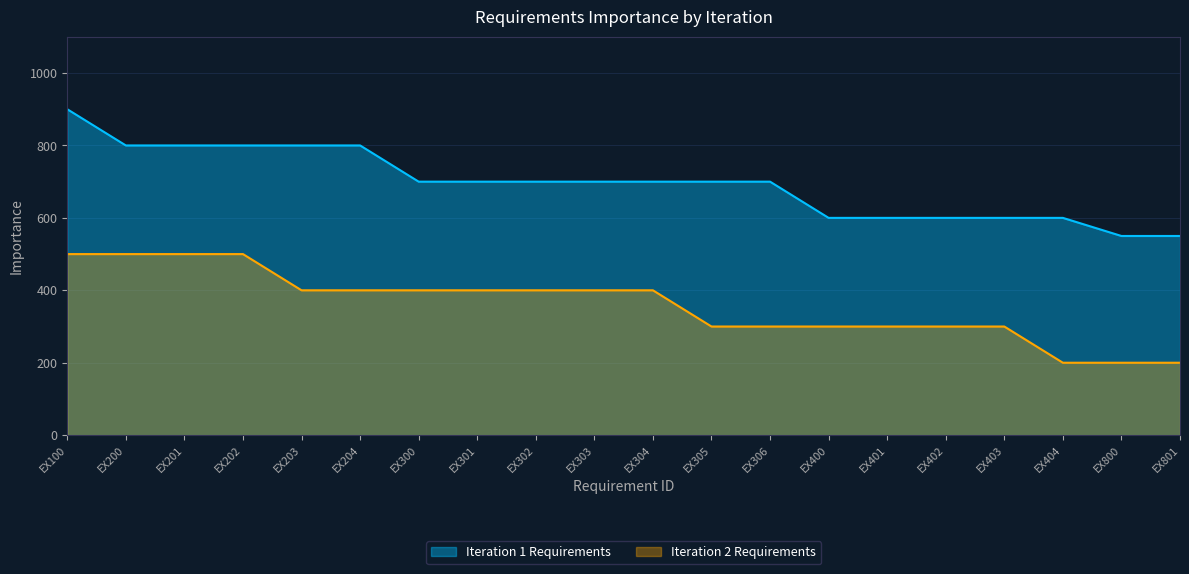

What is the value of the Iteration 1 Requirements point at the 10th from the left?

700